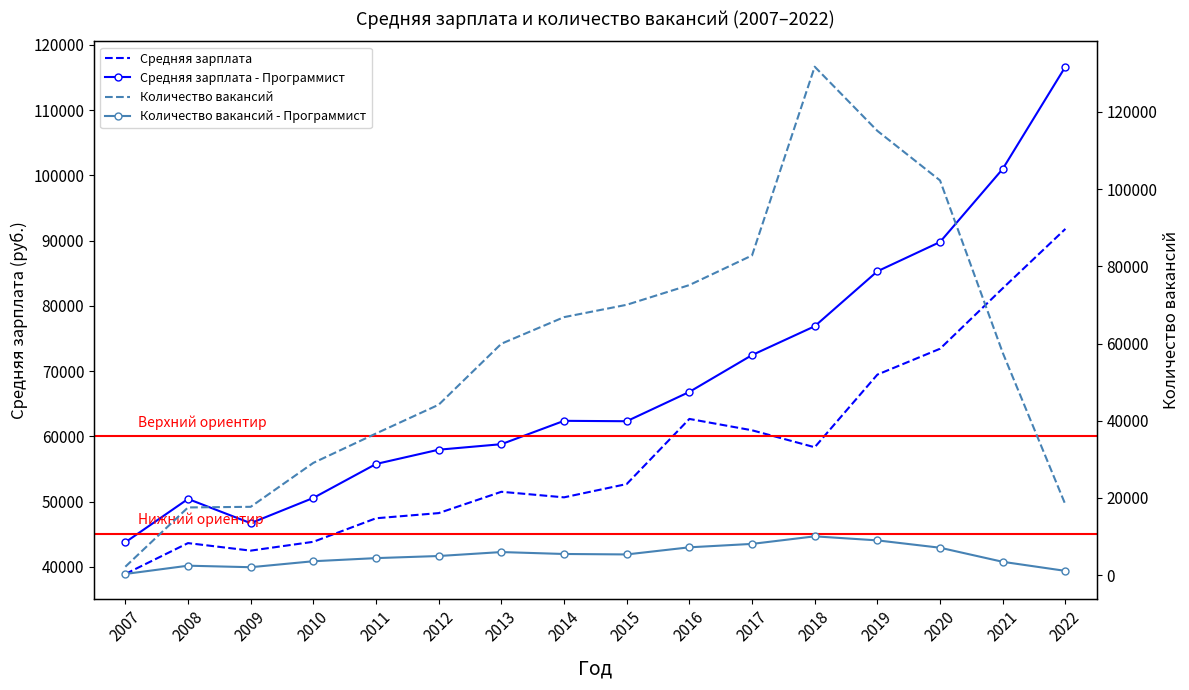

What is the lowest value of the Средняя зарплата series?

38916